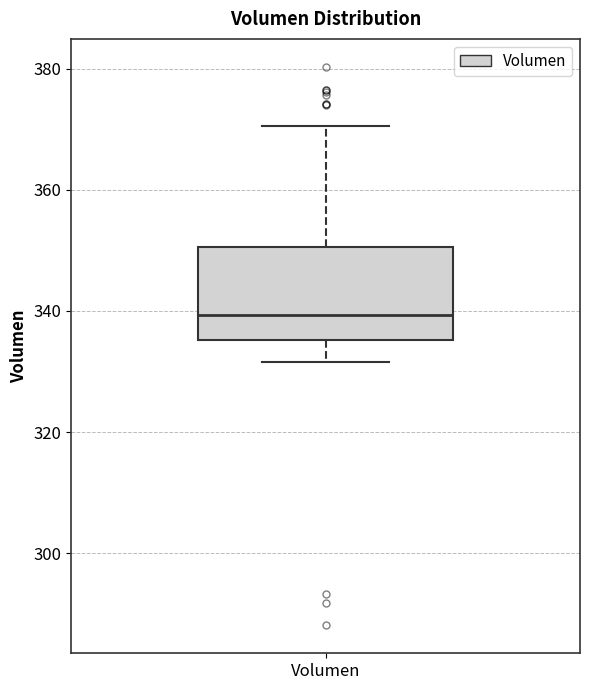

Transcribe this box plot: give where the median line is, the range the box spans, and where the two whiskers end, as read against the y-axis. The values are not printed on the chart, so give them approximately, as read against the axis.

median 340, box 336 to 350, whiskers 332 to 370